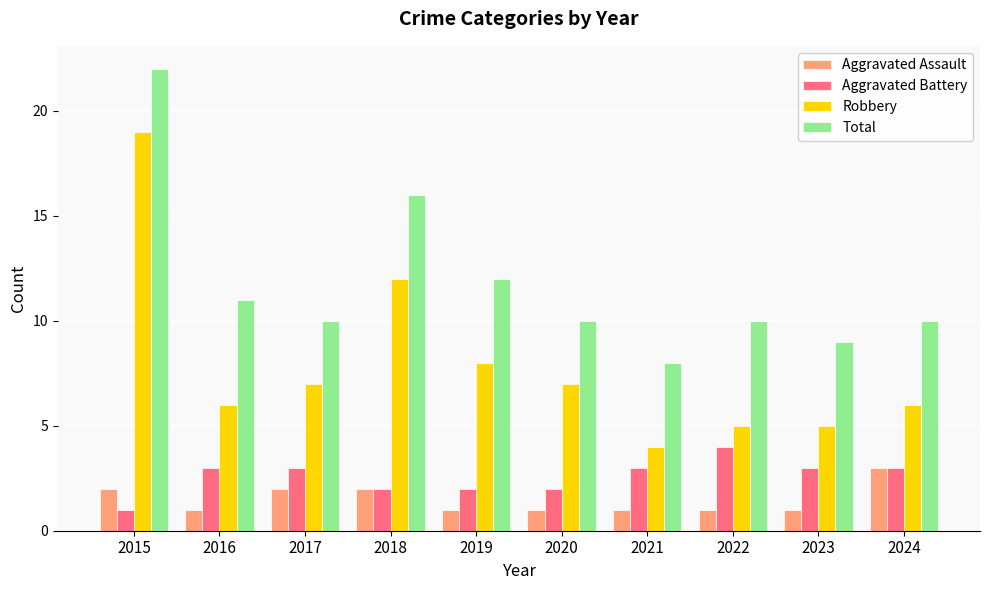

True or false: Aggravated Battery has a value of 3 at 2023.

True